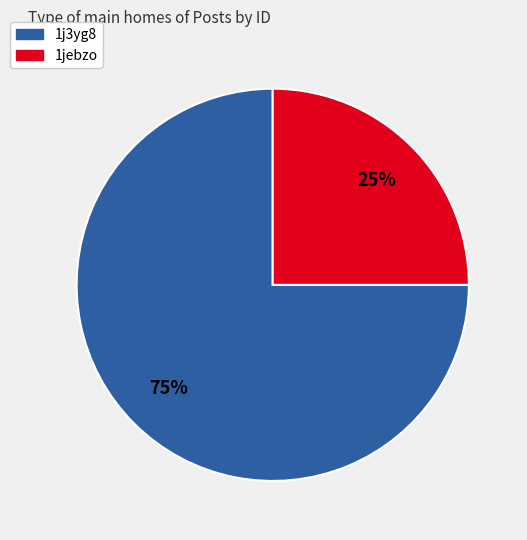

Is the sum of 1jebzo and 1j3yg8 greater than half?

Yes